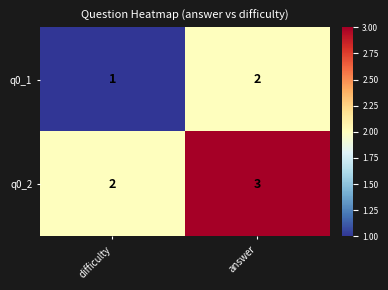

What is the difference between the highest and lowest values at difficulty?

1